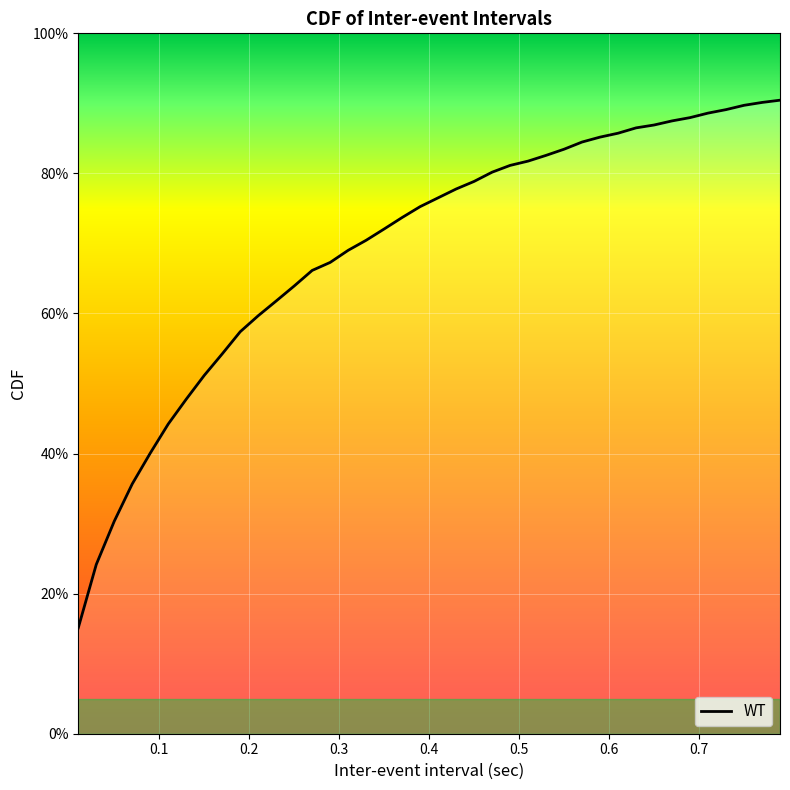

Reading left to right, transcribe all the data shown in this chart.

0.2	0.2	0.3	0.4	0.4	0.4	0.5	0.5	0.5	0.6	0.6	0.6	0.6	0.7	0.7	0.7	0.7	0.7	0.7	0.8	0.8	0.8	0.8	0.8	0.8	0.8	0.8	0.8	0.8	0.9	0.9	0.9	0.9	0.9	0.9	0.9	0.9	0.9	0.9	0.9